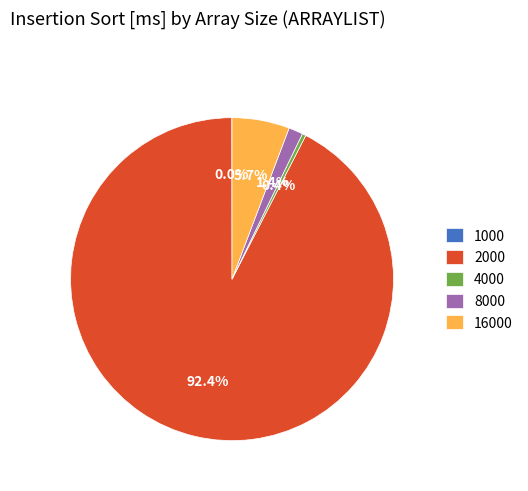

Does 4000 account for over 50% of the chart?

No